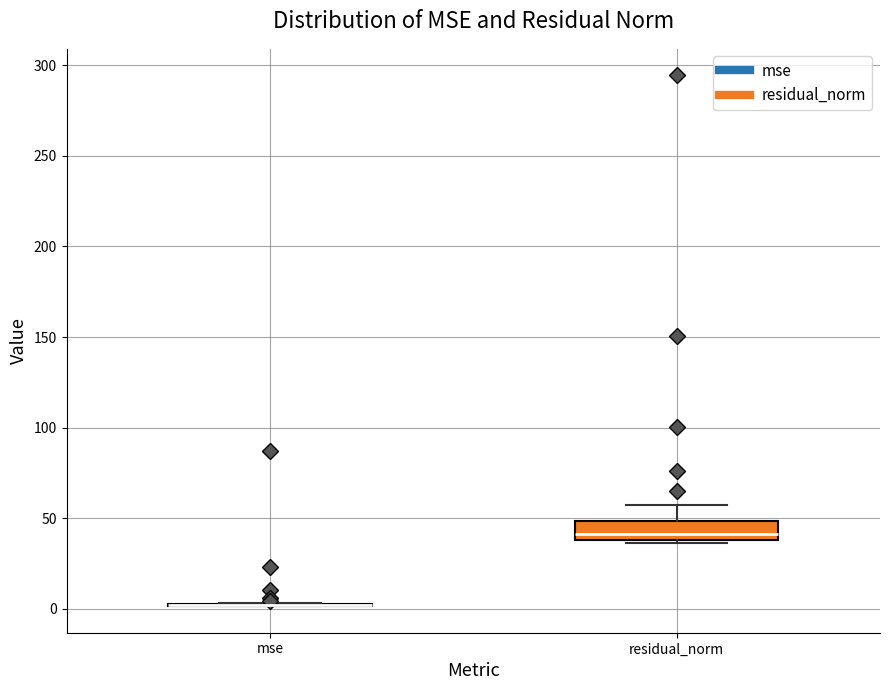

Which box is the tallest, from its lower edge to its upper edge?

residual_norm